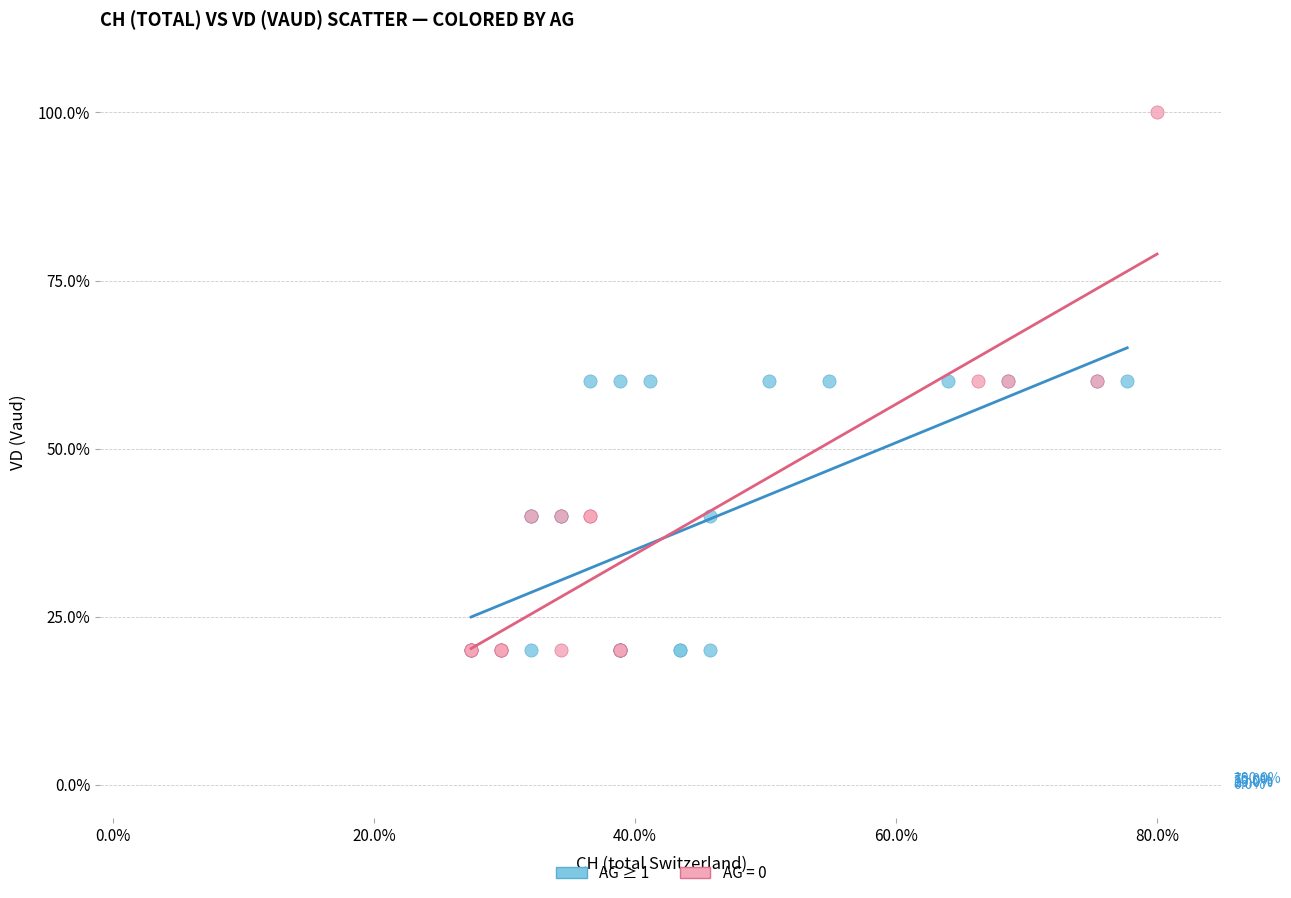

Which series reaches the maximum Y coordinate?

AG = 0